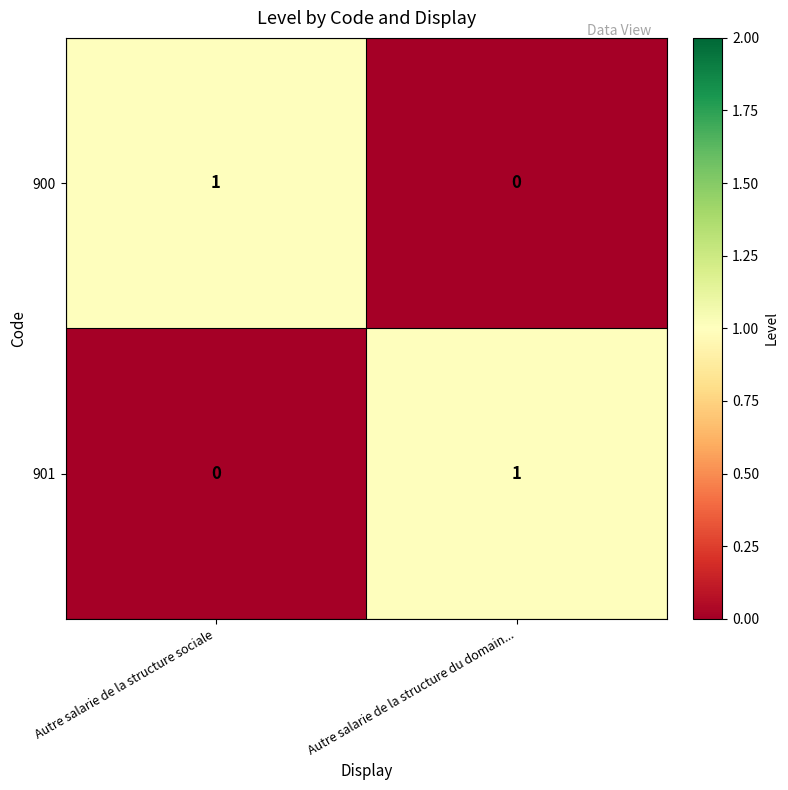

The 900 series shows 1 at Autre salarie de la structure sociale. True or false?

True